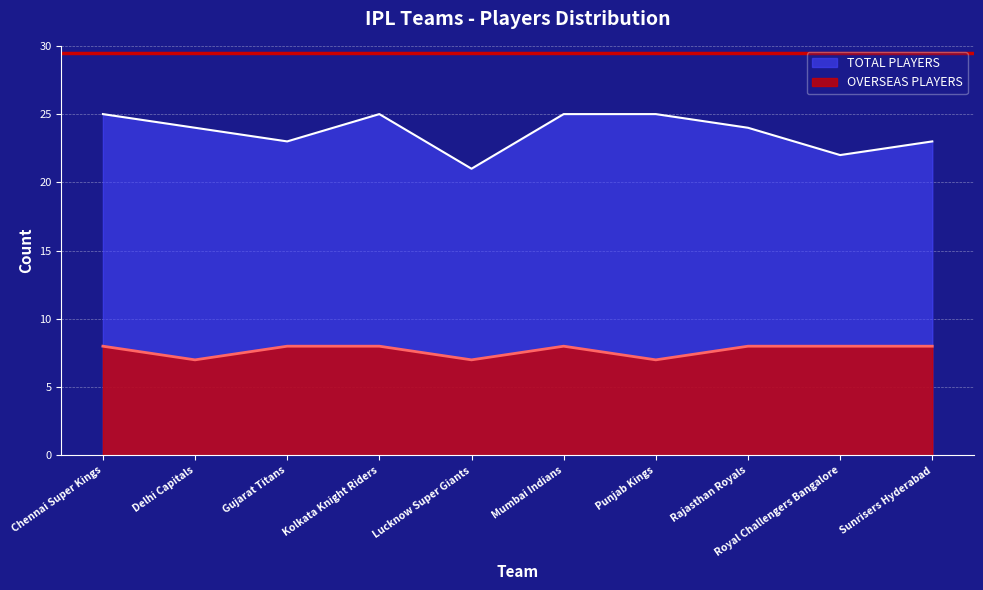

Reading right to left, extract all data points from this chart.

TOTAL PLAYERS: 23	22	24	25	25	21	25	23	24	25
OVERSEAS PLAYERS: 8	8	8	7	8	7	8	8	7	8